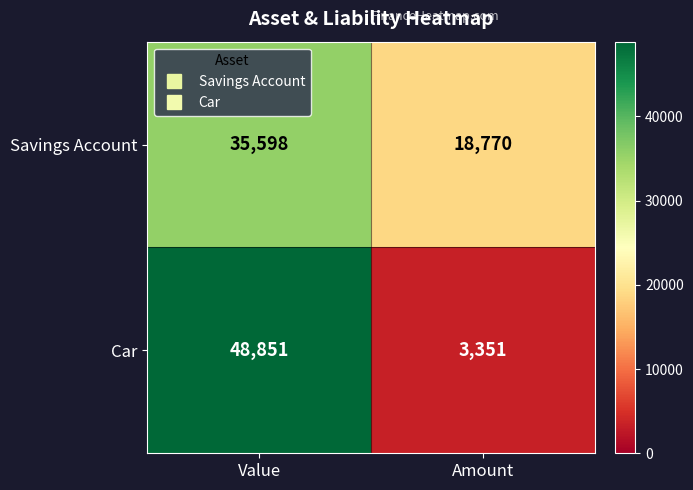

What value does the Savings Account series have at Amount, to the nearest 10?

18770